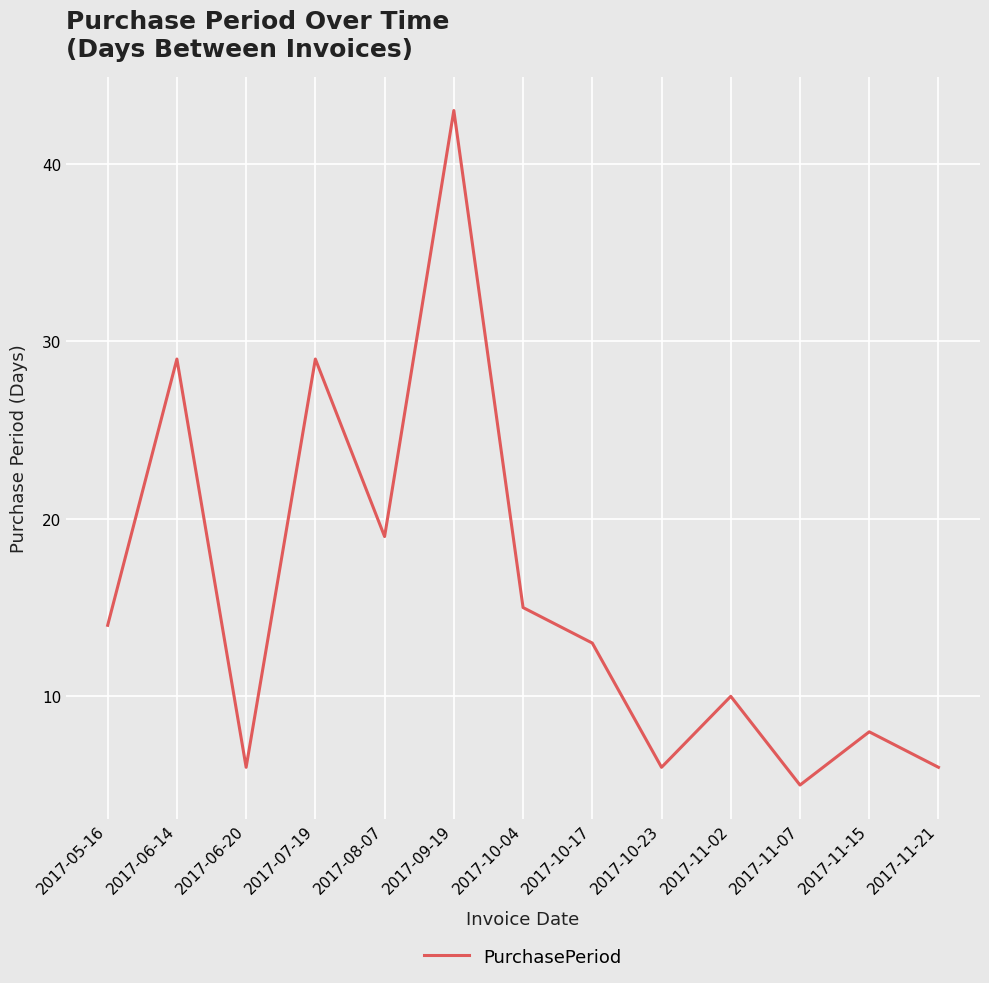

What is the greatest value displayed?

43